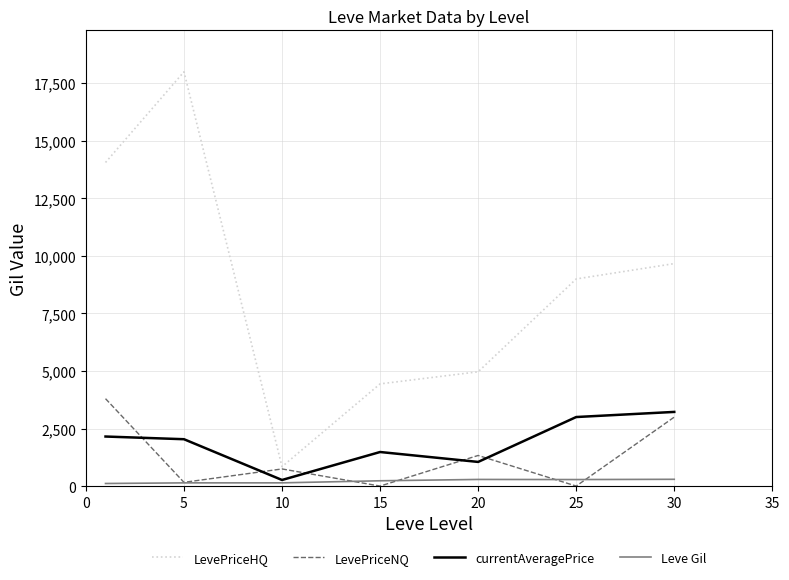

How many lines are shown in the chart?

4